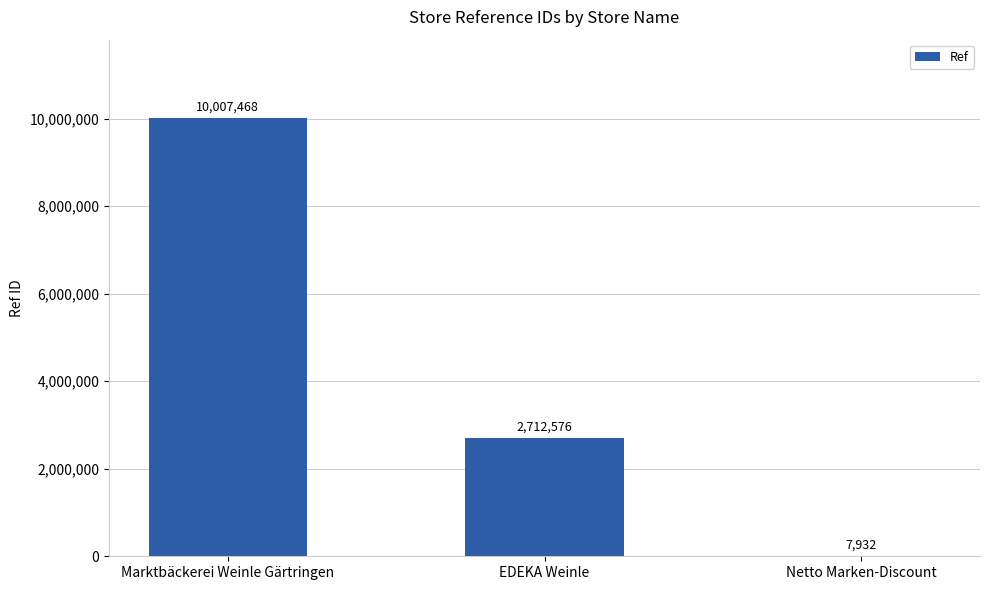

What is the change in value from EDEKA Weinle to Netto Marken-Discount?

-2704644